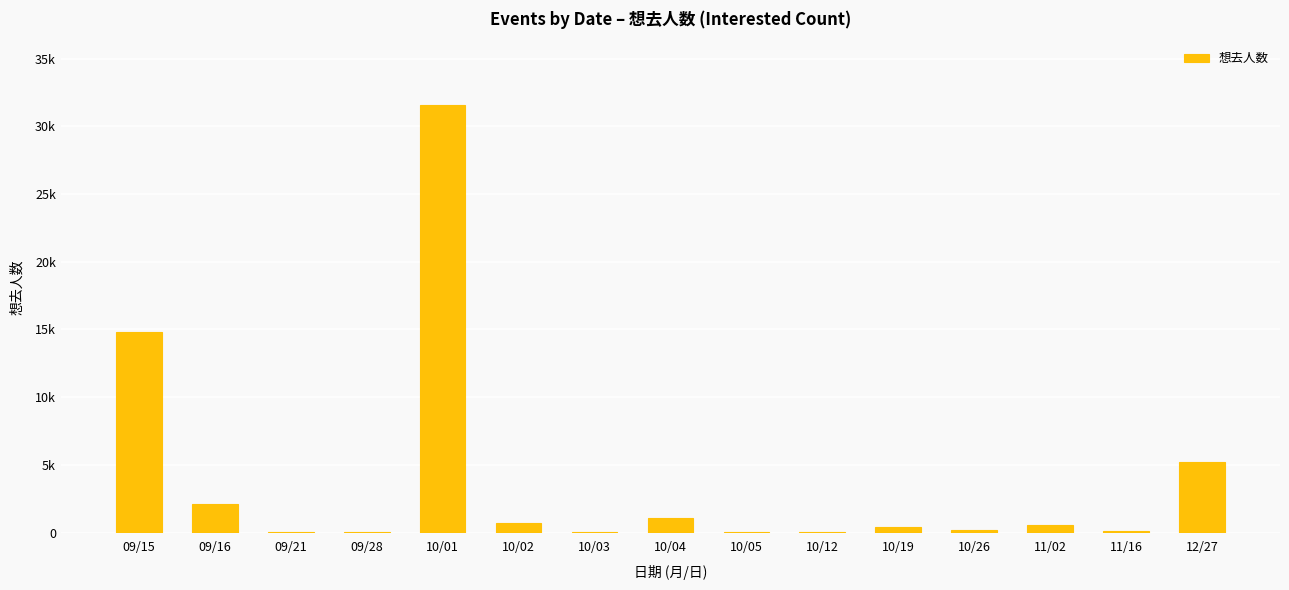

Are the bars horizontal?

No